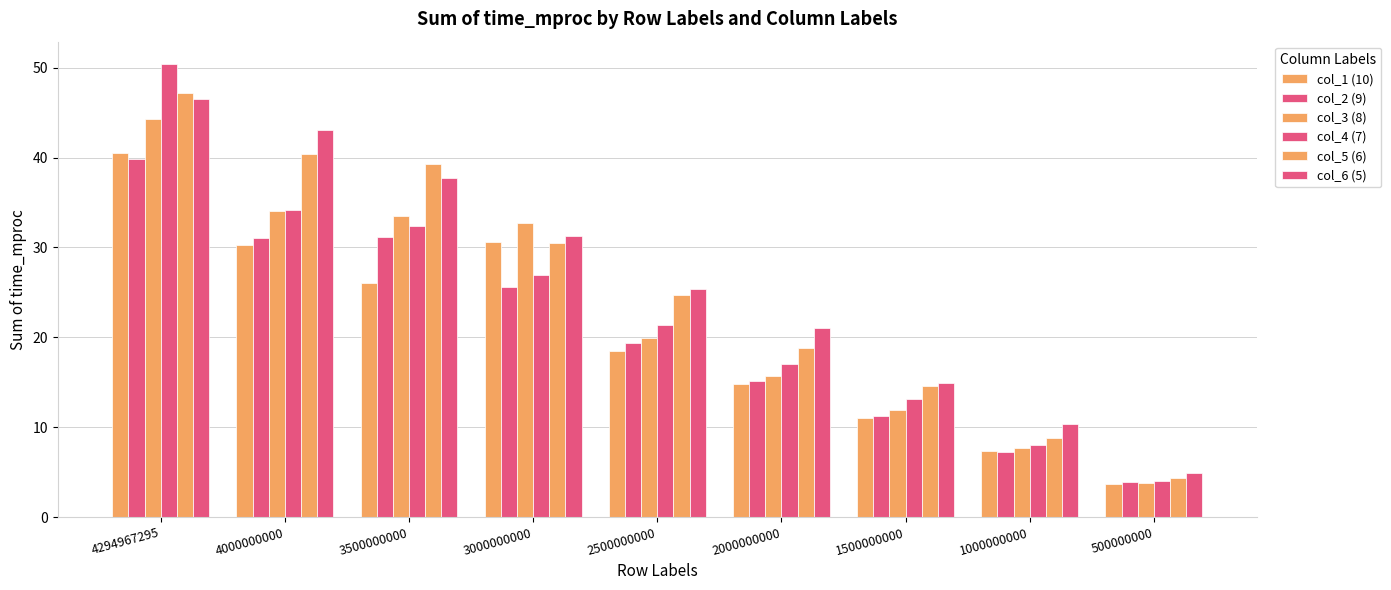

What is the total value across all series at 4000000000?

213.1